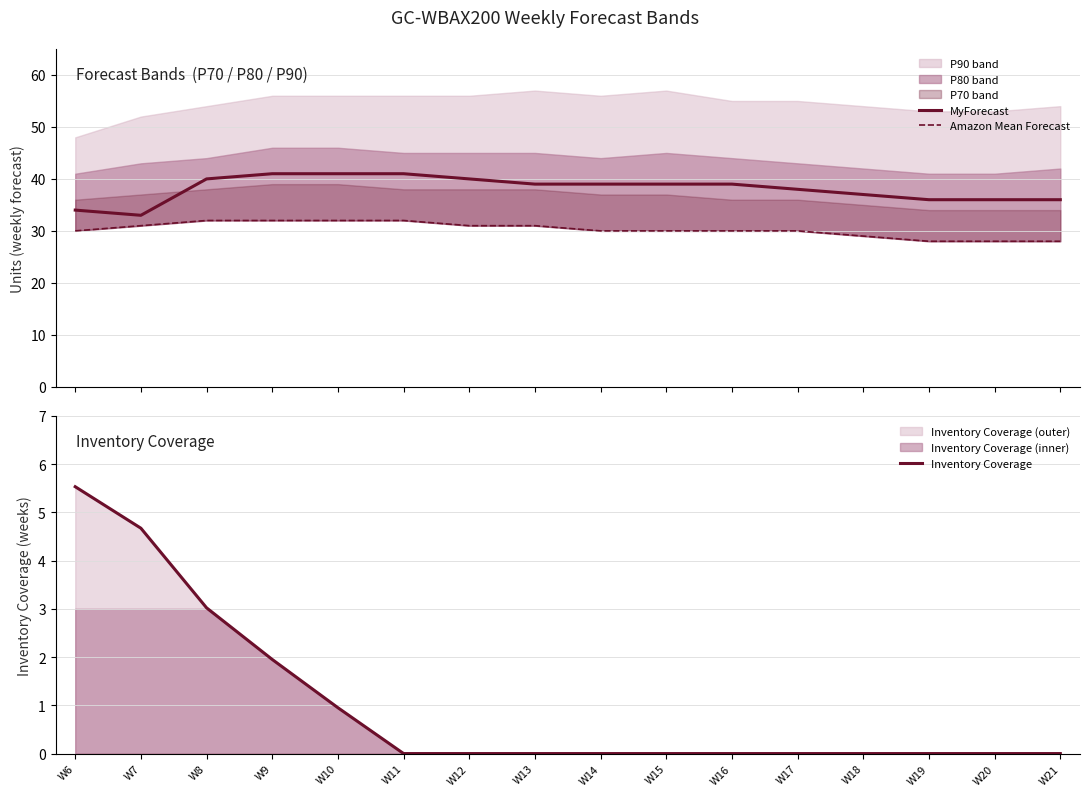

True or false: MyForecast and Inventory Coverage intersect in this chart.

False